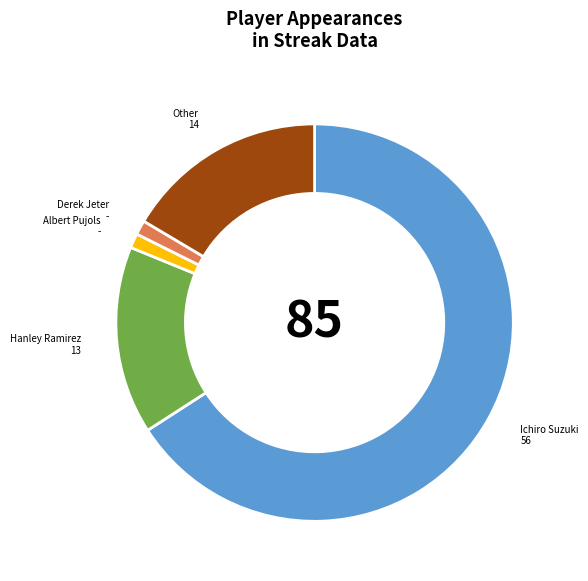

Is there a majority slice in this chart?

Yes